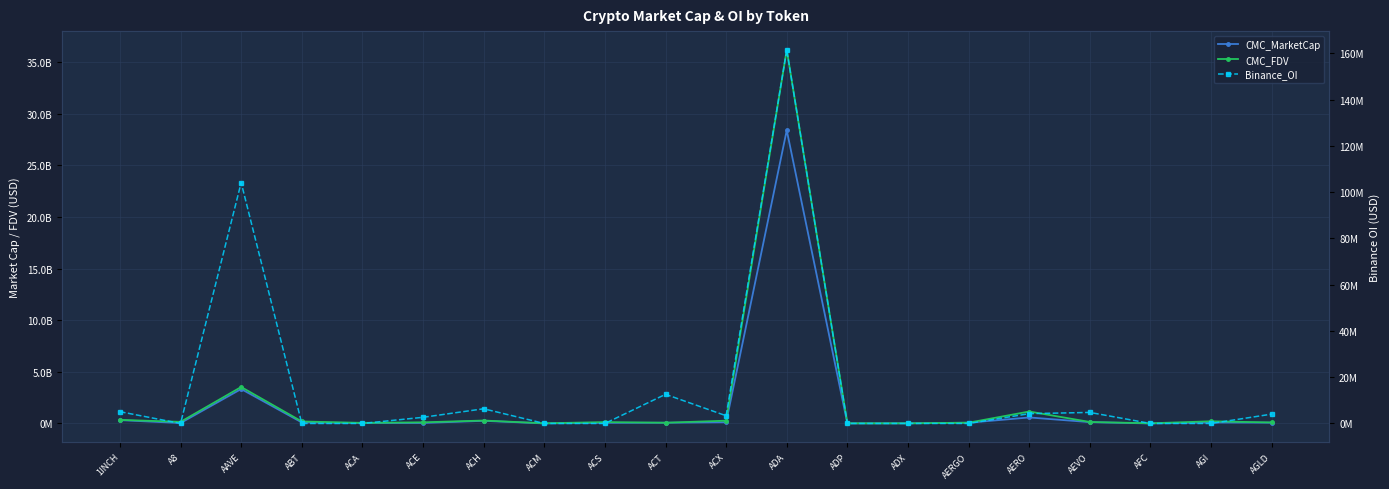

What value does the CMC_MarketCap series have at ACM?

7529162.6